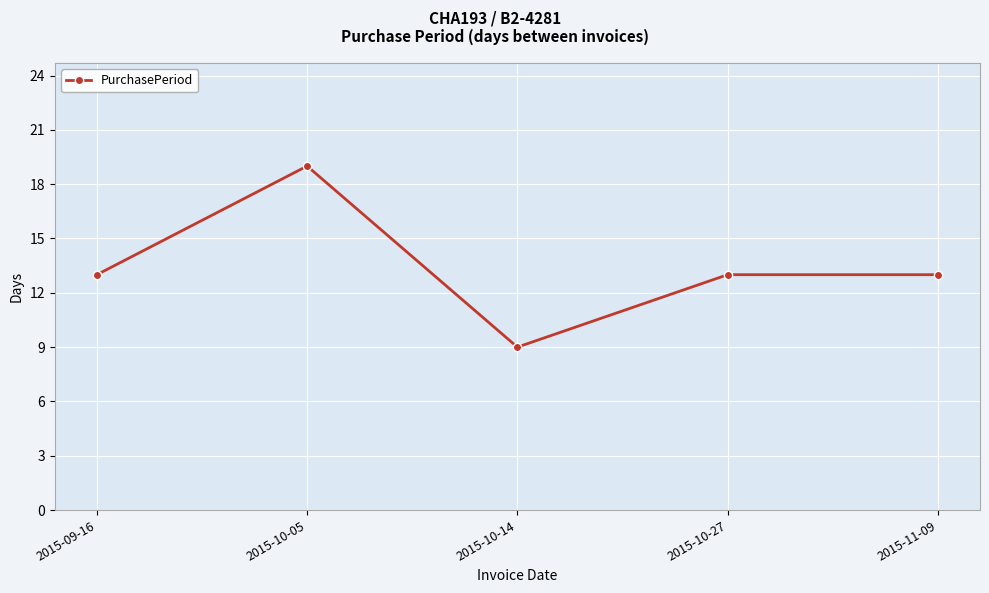

Reading left to right, what are all the values shown in this chart?

13	19	9	13	13